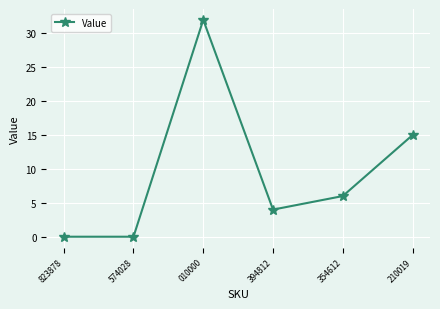

Read the value at 394812, to the nearest 5.

5